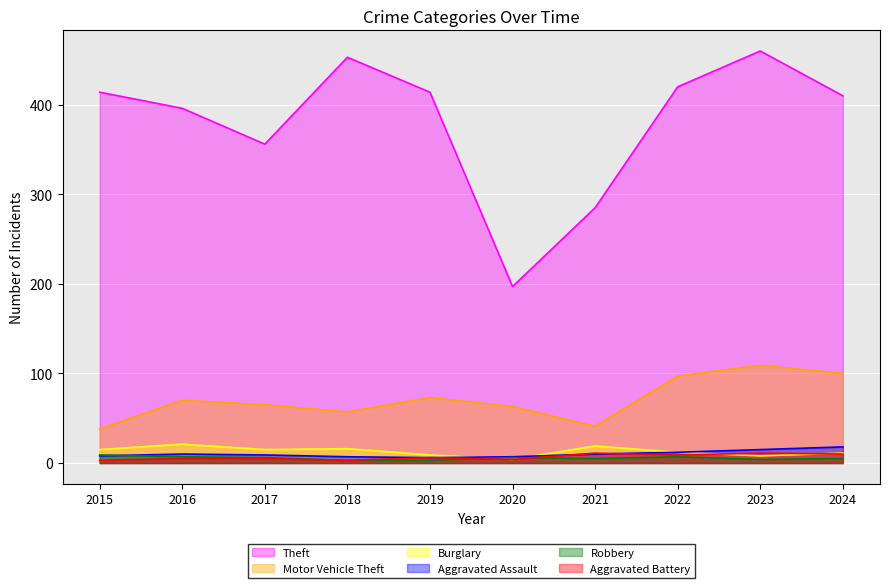

Which series has the largest total across all categories?

Theft